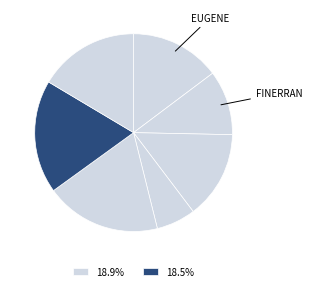

Count the number of slices in the pie.

7